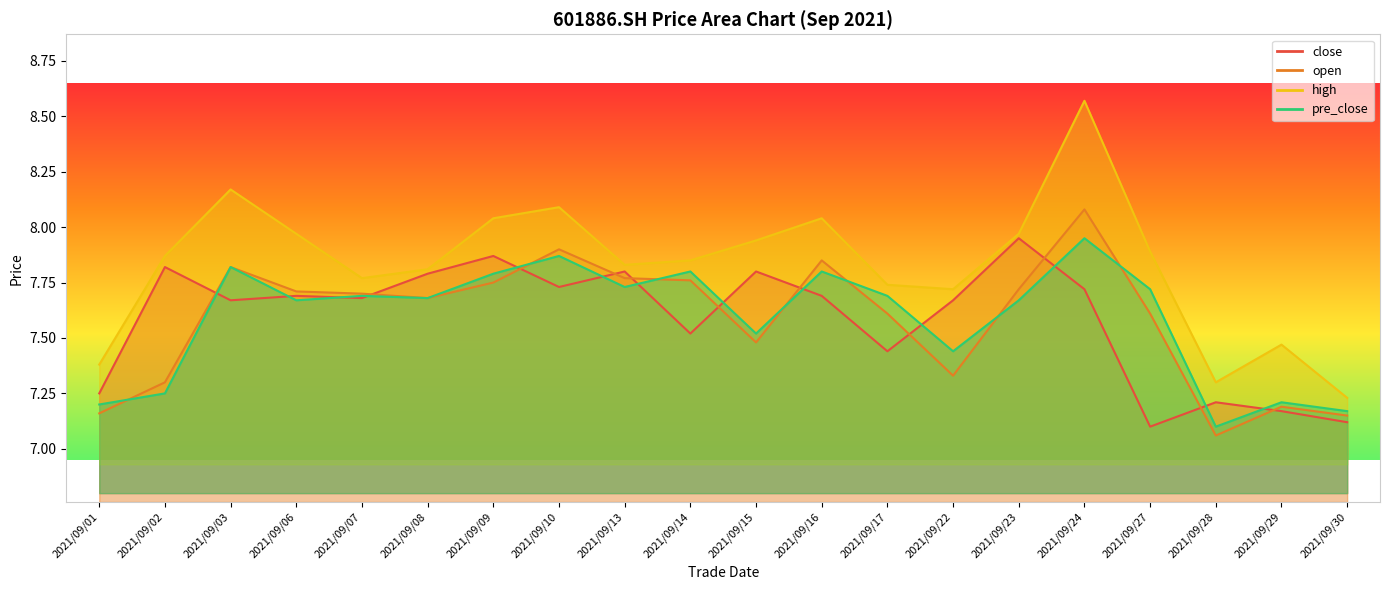

Where is the first local maximum for close?

2021/09/02